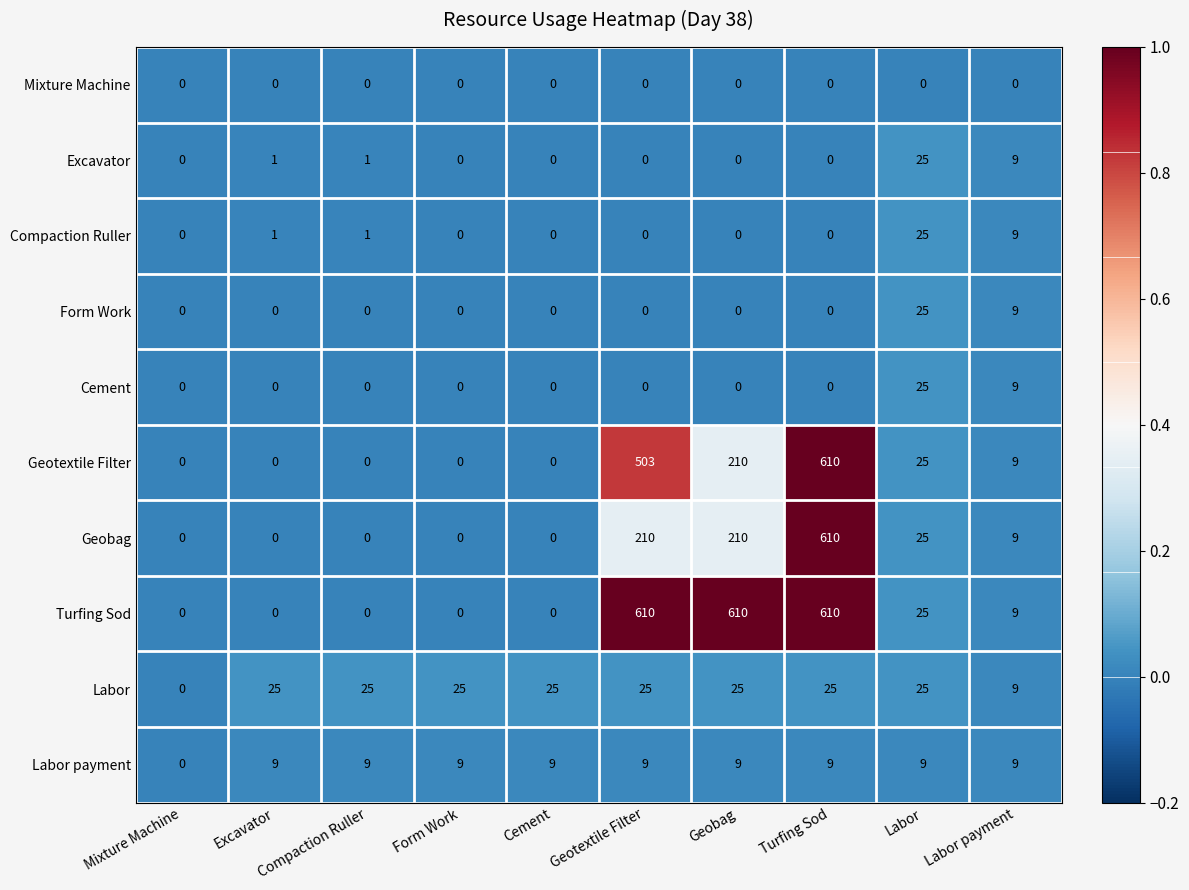

How many series are shown in this chart?

10